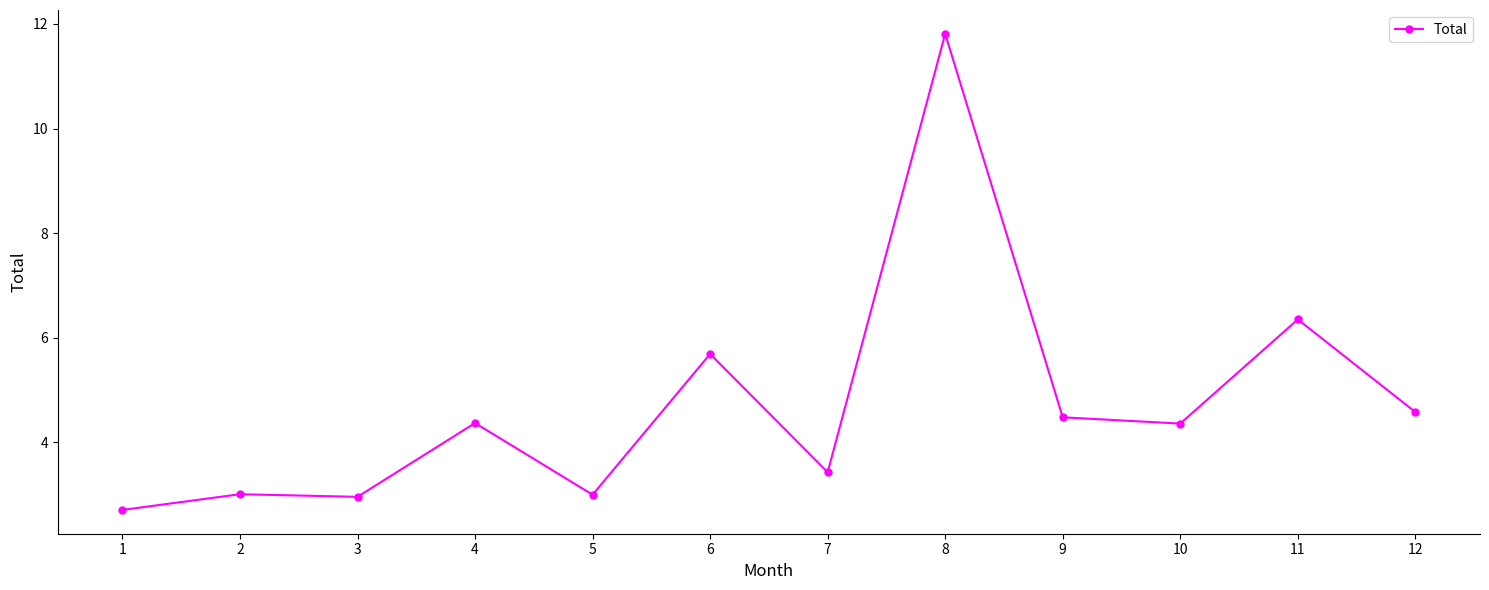

What is the value of the 9th point from the left?

4.5